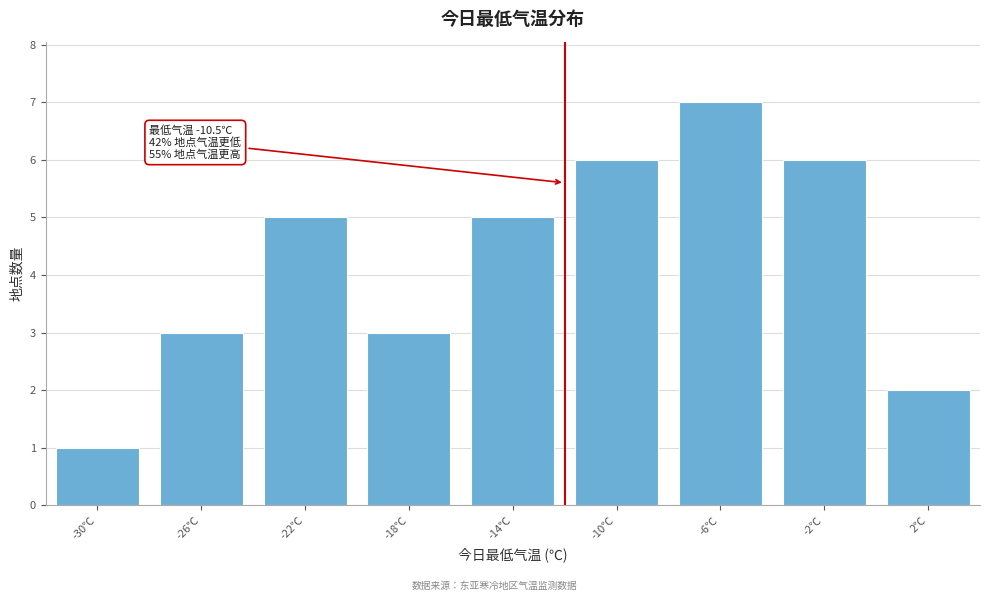

Reading left to right, extract all data points from this chart.

1	3	5	3	5	6	7	6	2